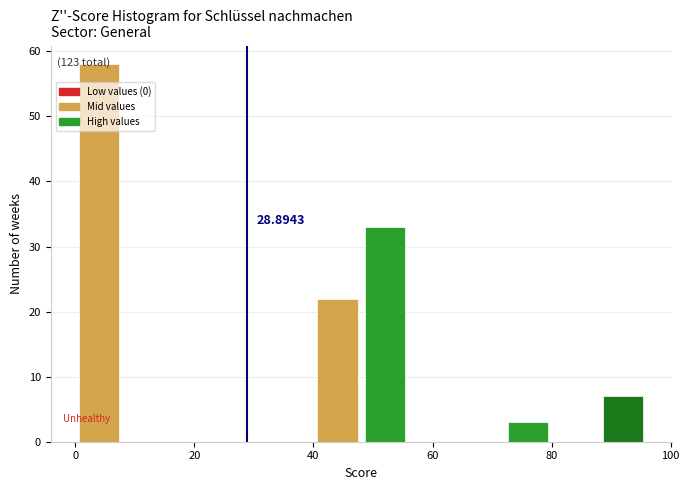

Over which range of the x-axis is the bar tallest?

0 to 8